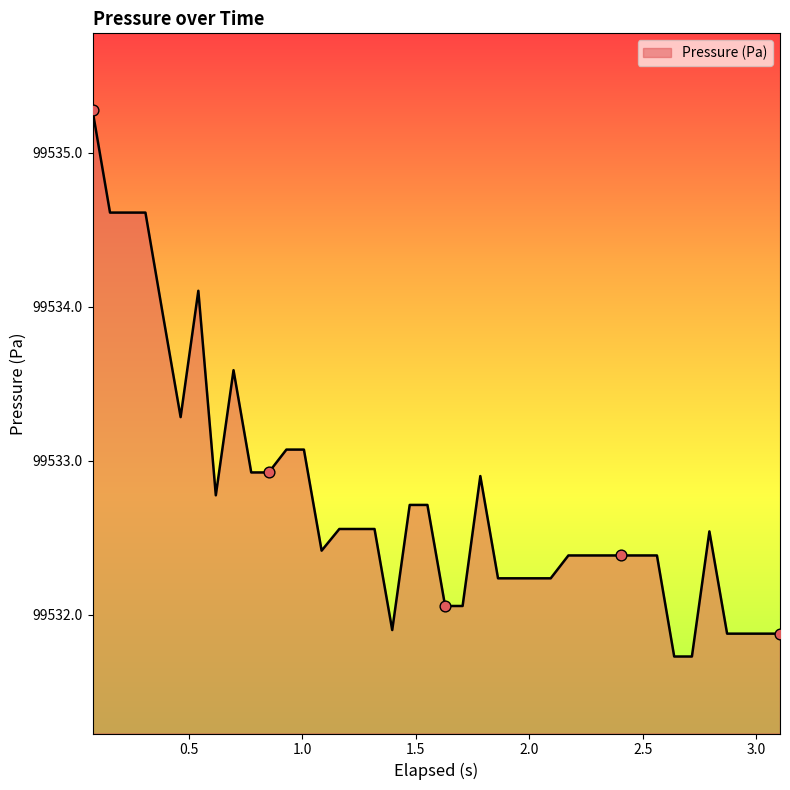

What is the maximum value shown in the chart?

99535.3